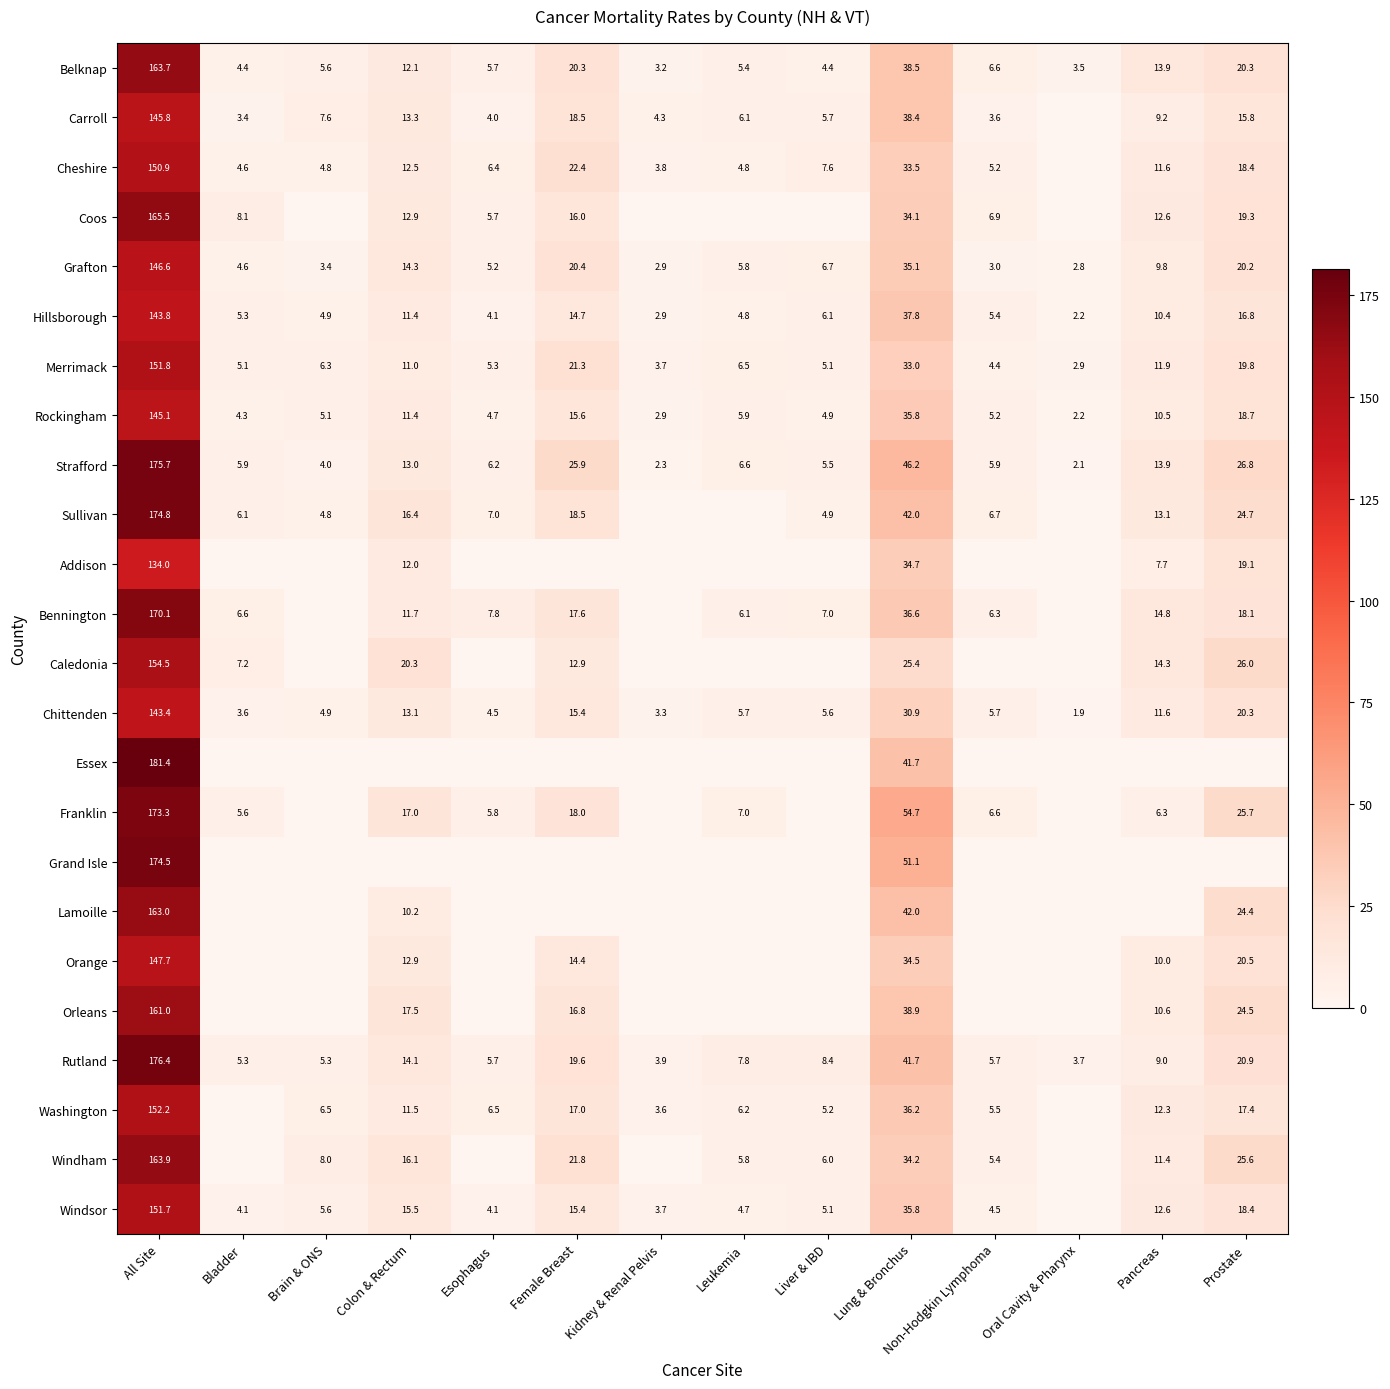

True or false: Rutland has a value of 3.9 at Kidney & Renal Pelvis.

True